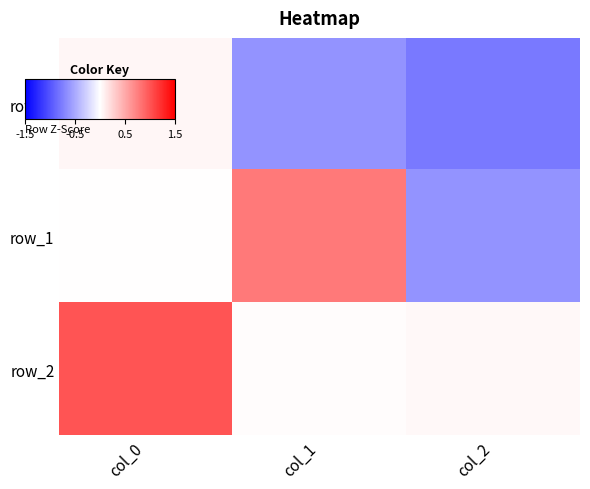

What is the total value across all series at col_0?

1.1